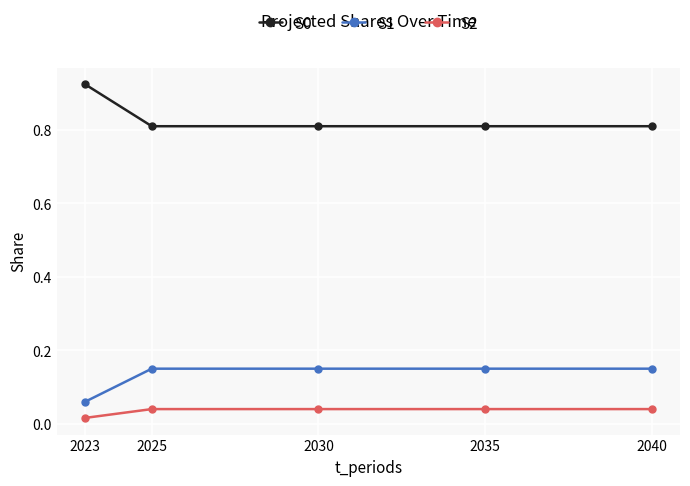

True or false: S1 and S2 cross at least once.

False